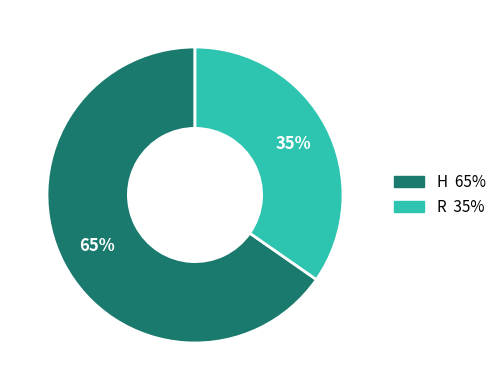

To the nearest percent, what percentage of the pie is R?

35%